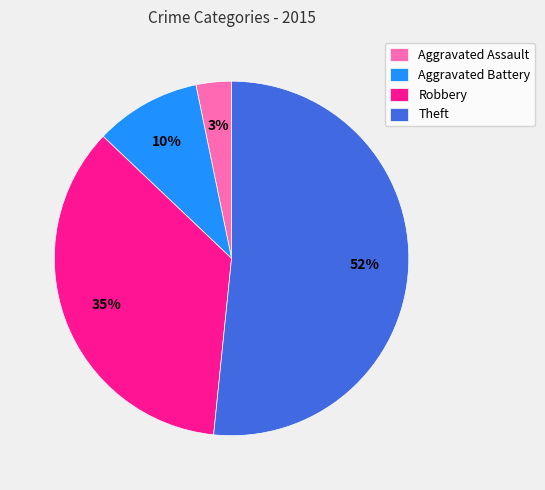

To the nearest percent, what is the average slice percentage?

25%